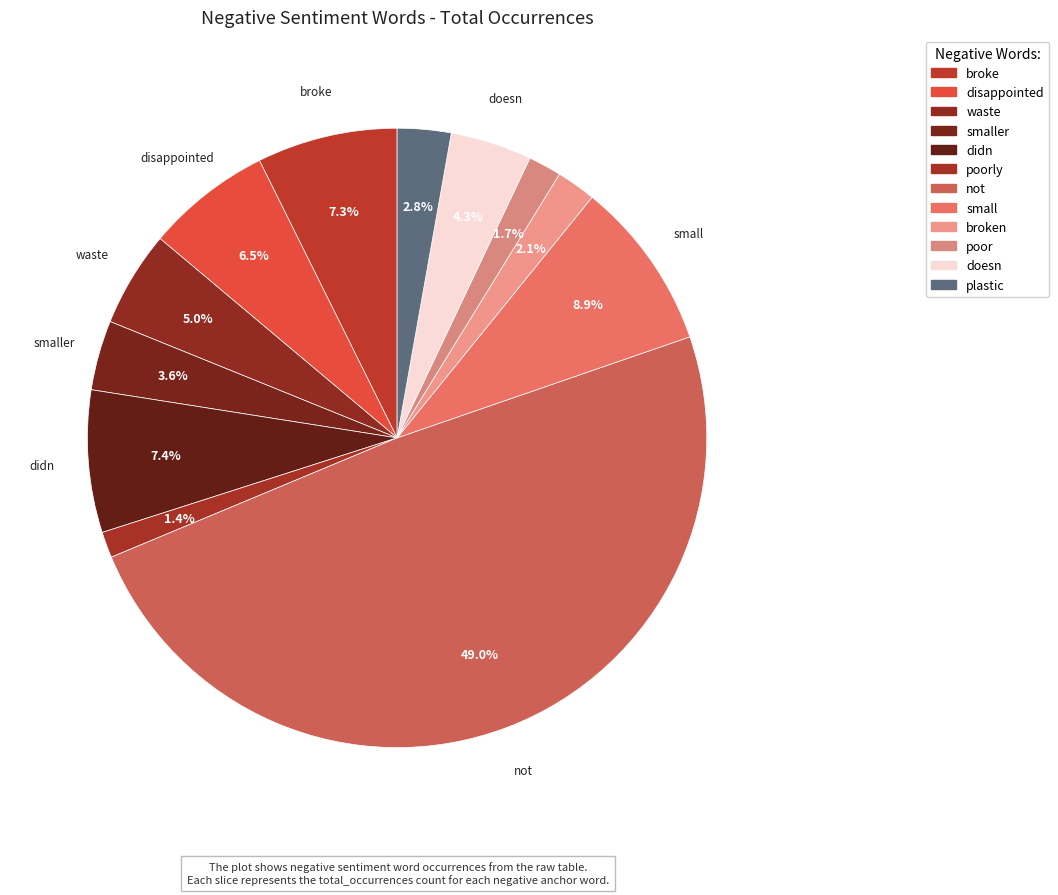

Is there a majority slice in this chart?

No